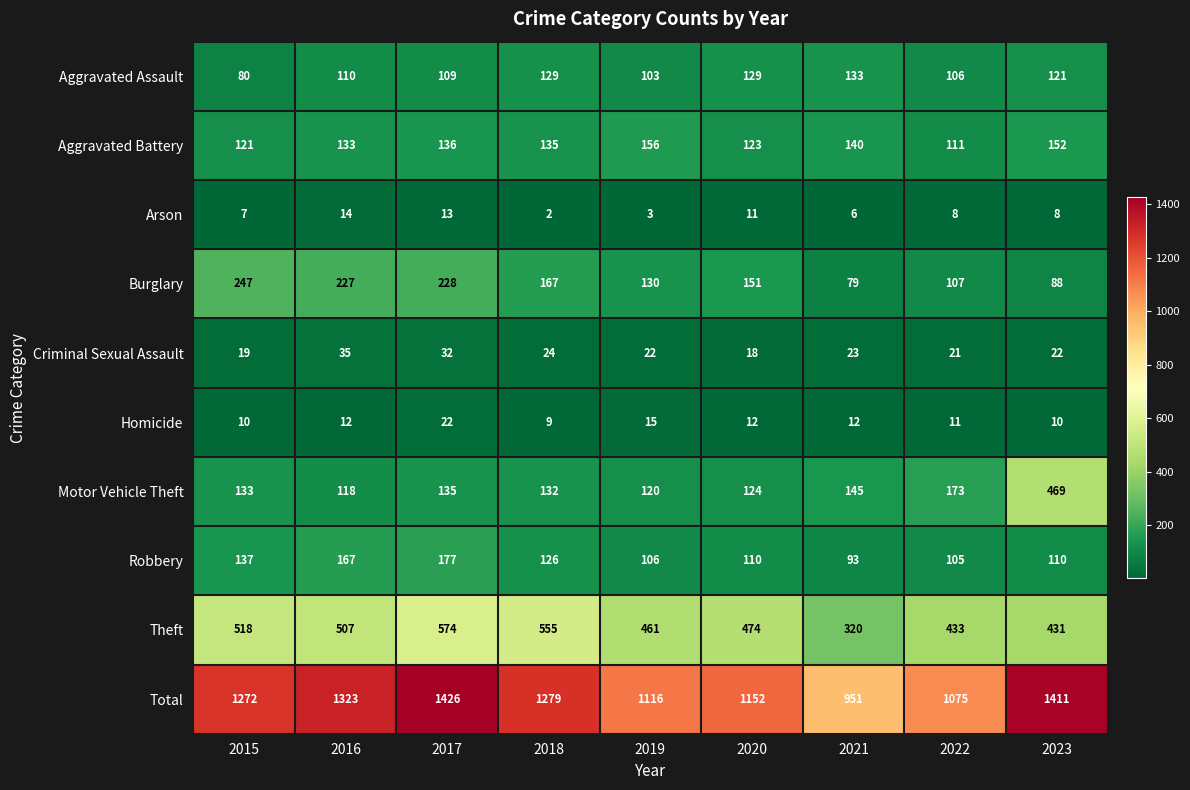

What is the smallest value displayed?

2